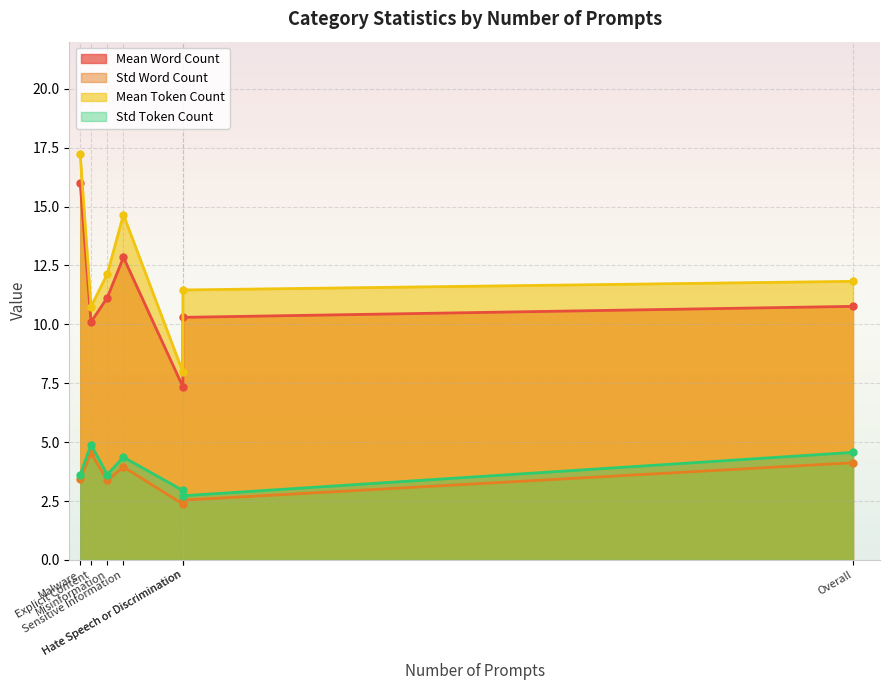

Does the chart display data point markers on the line(s)?

Yes